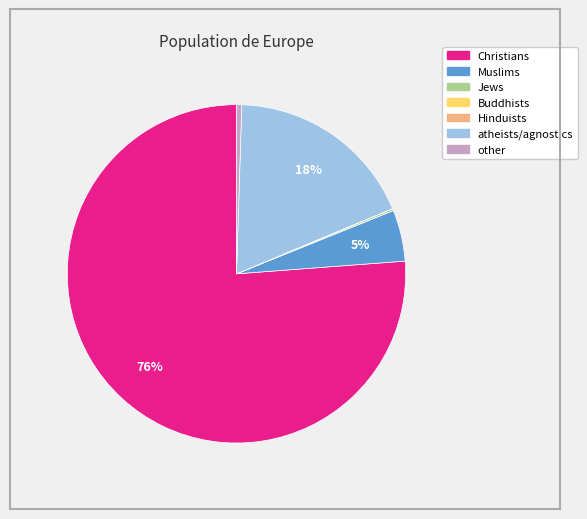

Combined, do atheists/agnostics and other account for over 50%?

No